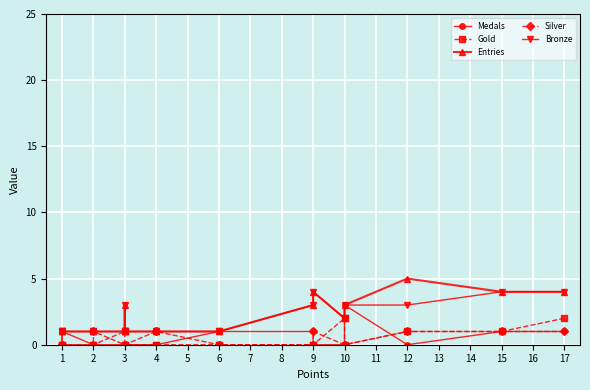

True or false: Silver and Entries intersect in this chart.

False